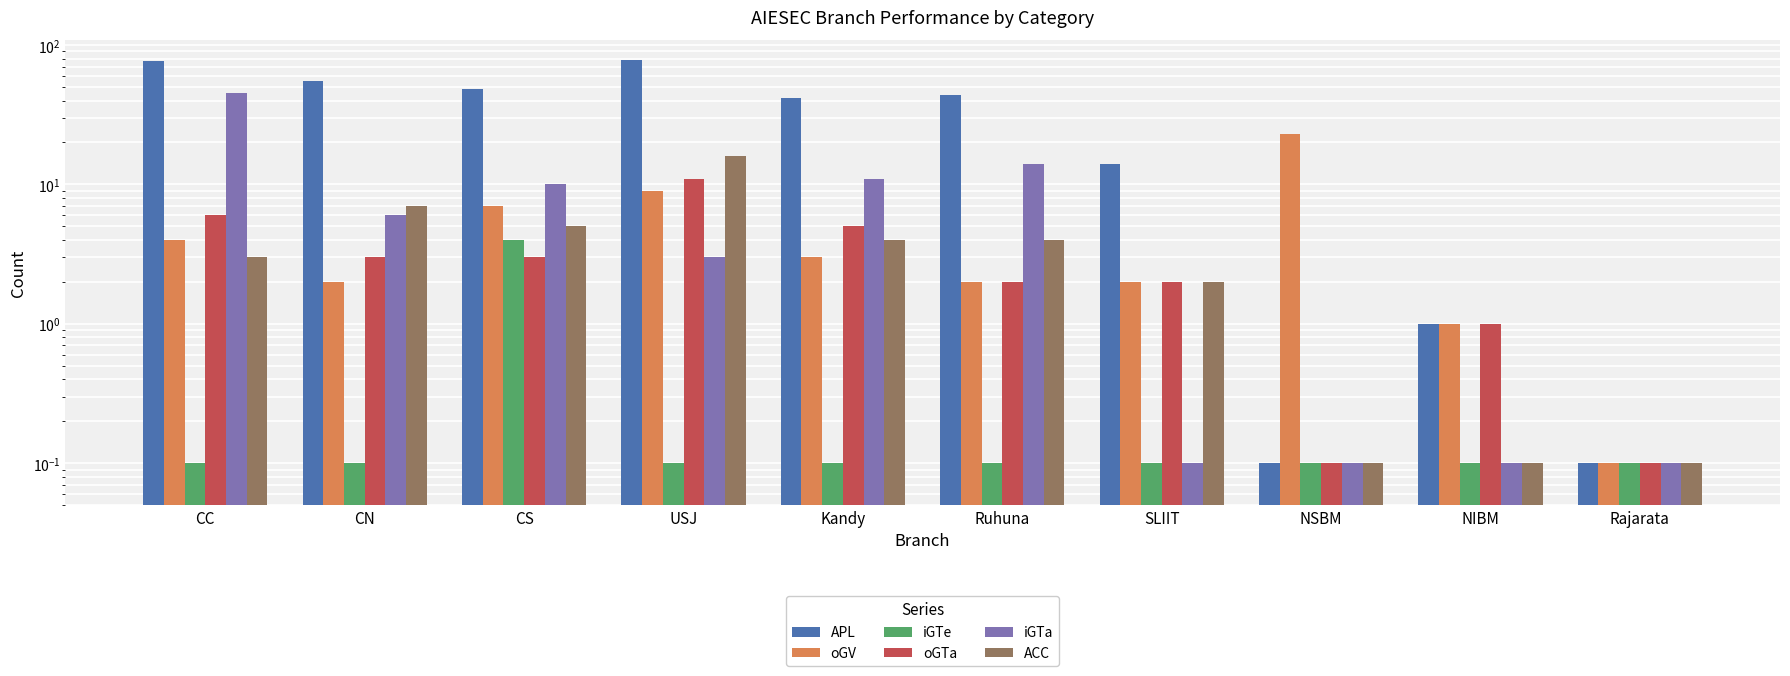

Which has a higher value, Kandy or Ruhuna?

Ruhuna